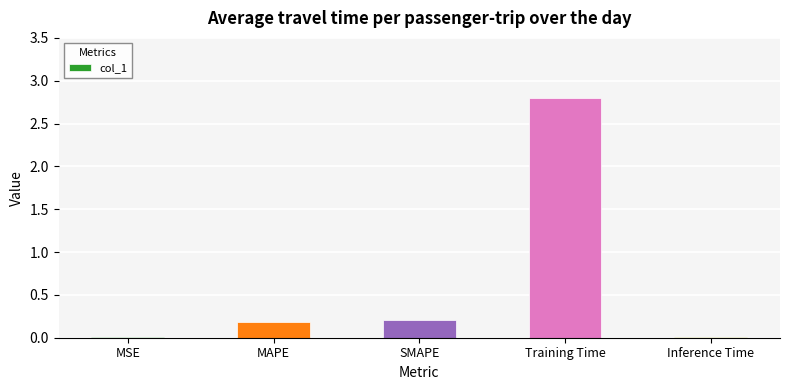

What is the change in value from SMAPE to Inference Time?

-0.2